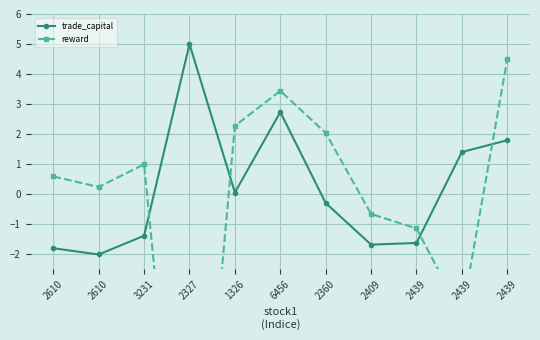

How many interior local valleys does the trade_capital series have?

3